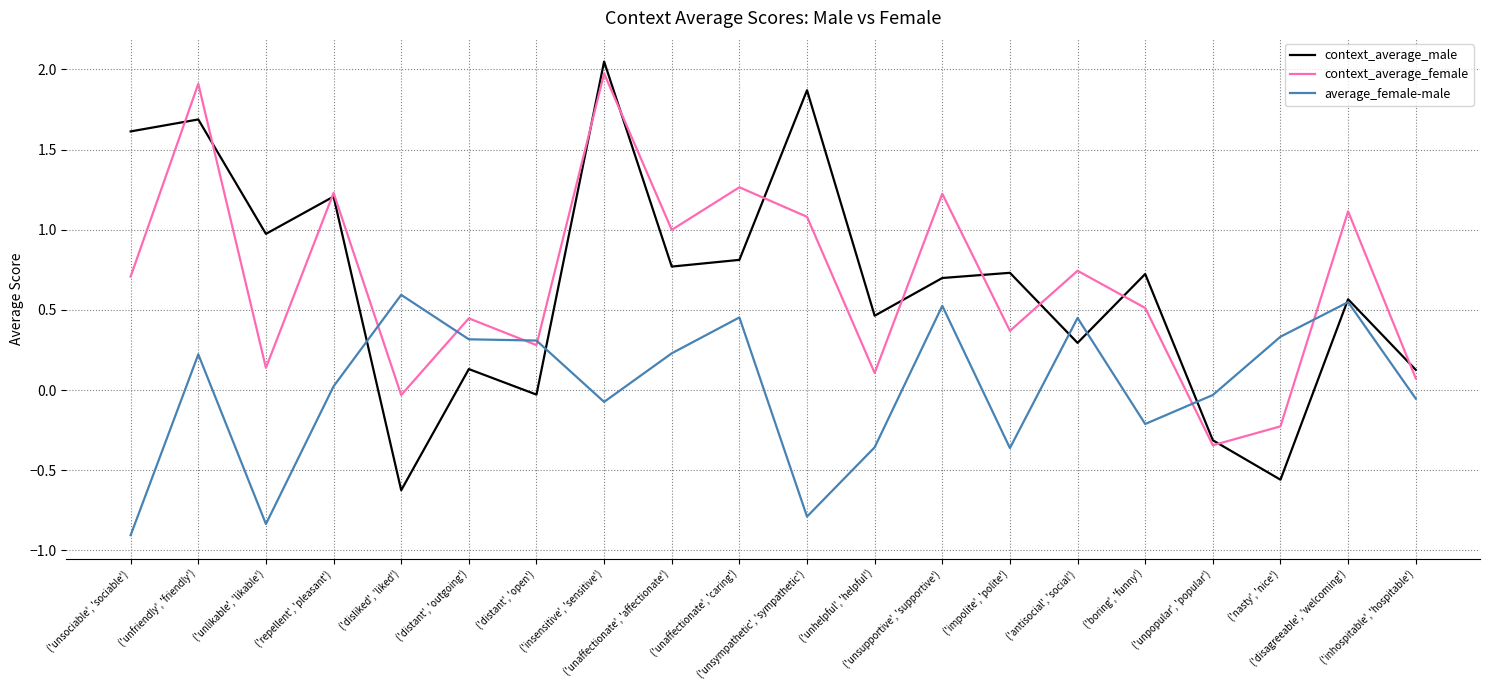

Which series has the largest range (max minus min)?

context_average_male